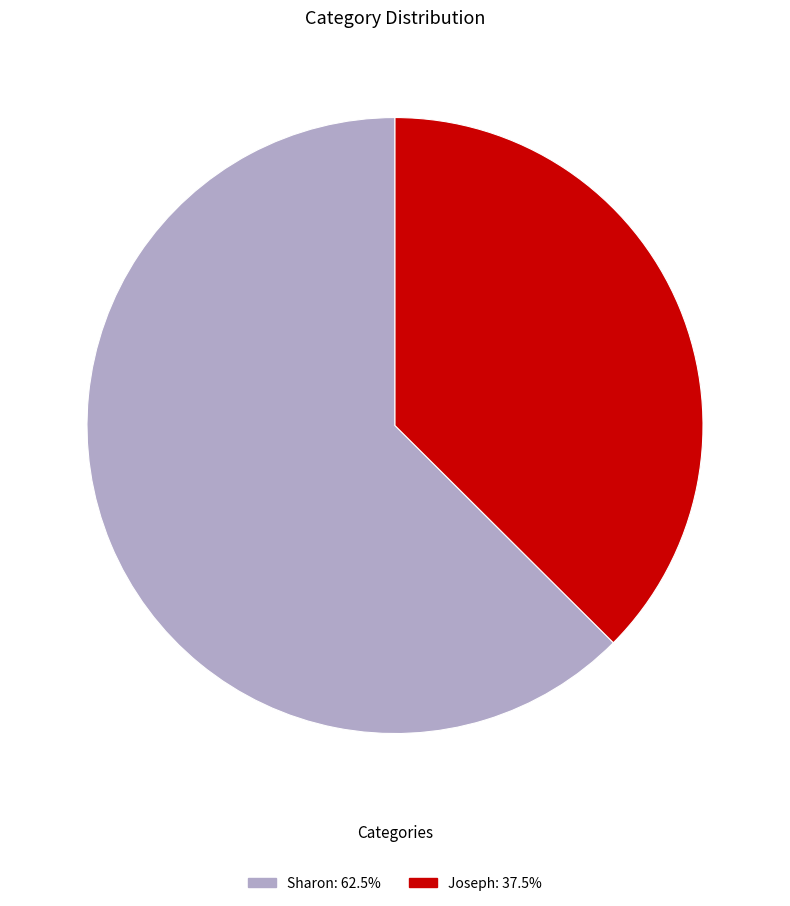

Is there any slice that represents more than half of the pie?

Yes